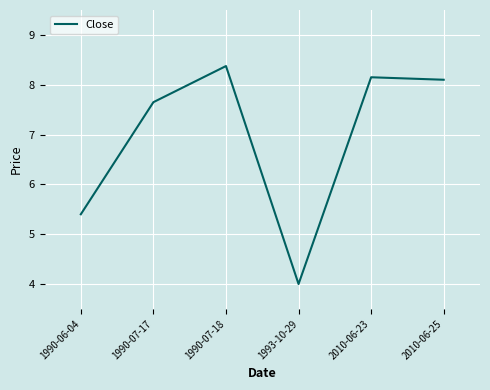

What is the sum of all values?

41.7